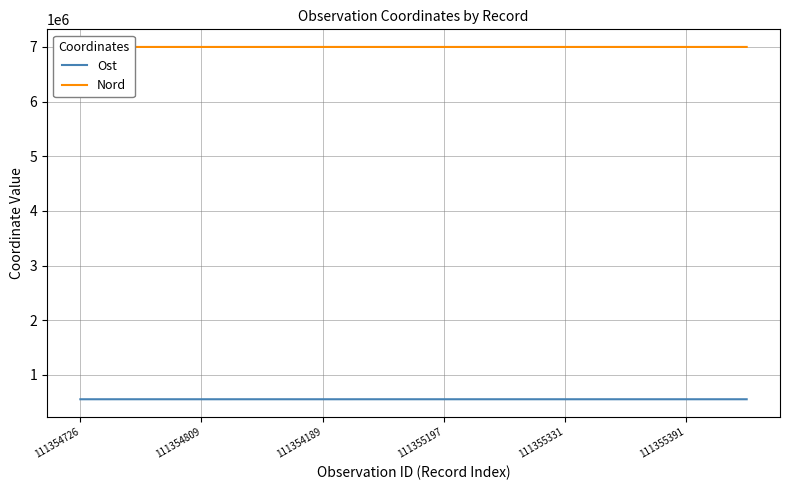

What are all the series names shown in the legend?

Ost, Nord